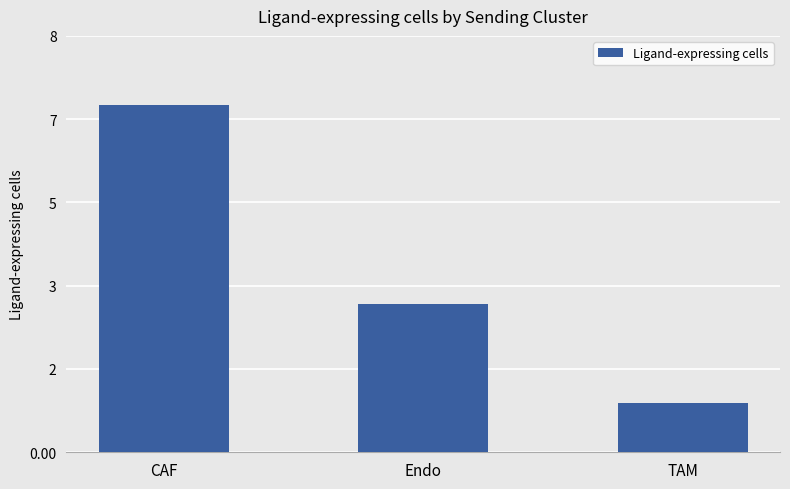

At which label is the value closest to 4?

Endo